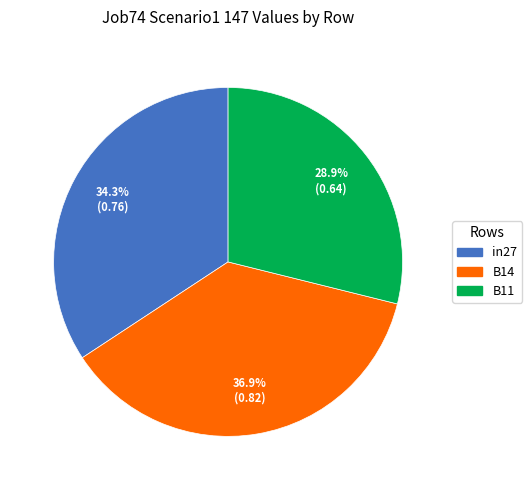

Which slice is the smallest?

B11